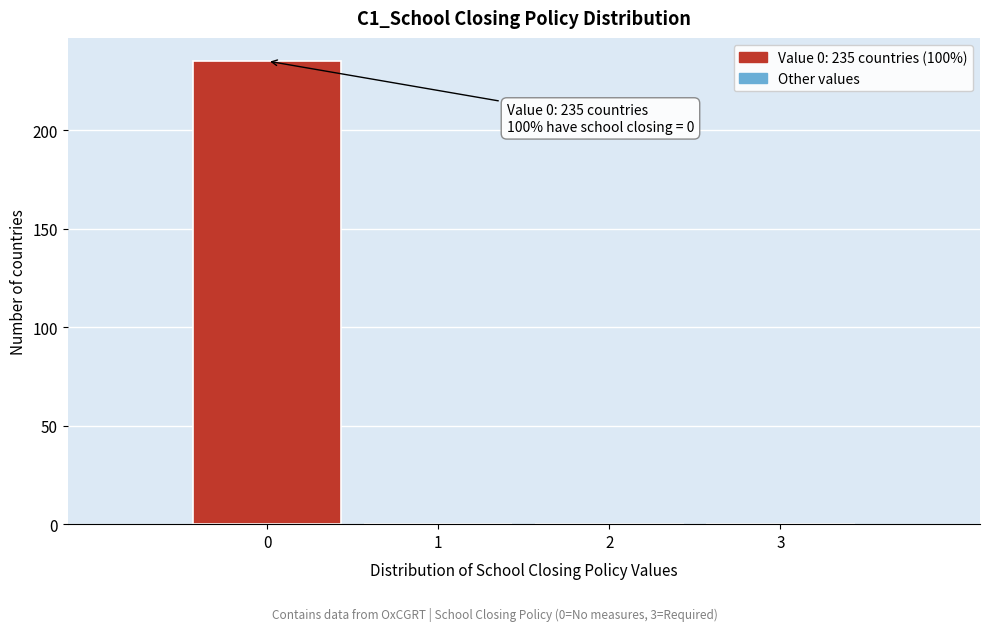

Reading left to right, list all the values displayed in this chart.

0=235	1=0	2=0	3=0